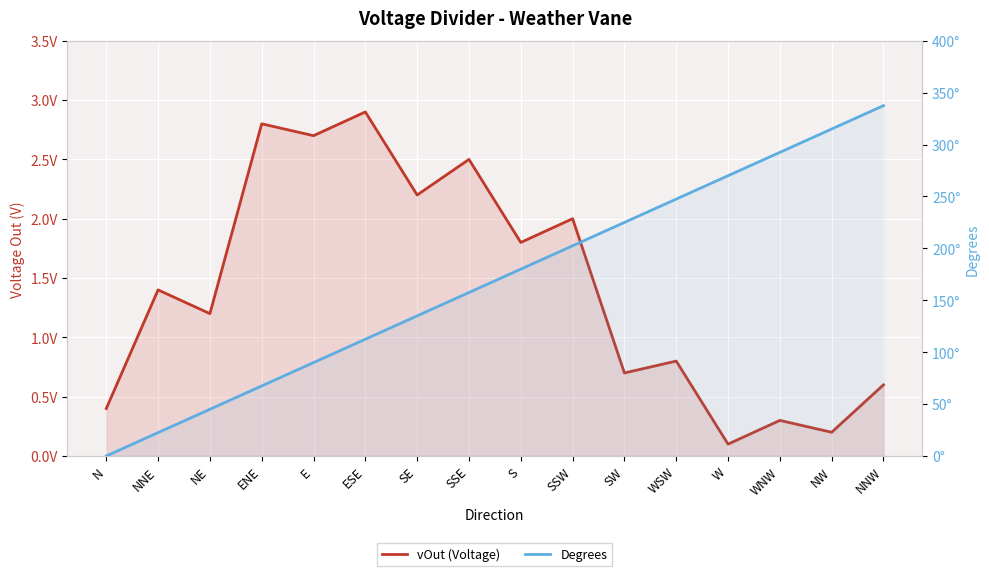

List the series in order of their peak value, highest first.

Degrees, vOut (Voltage)